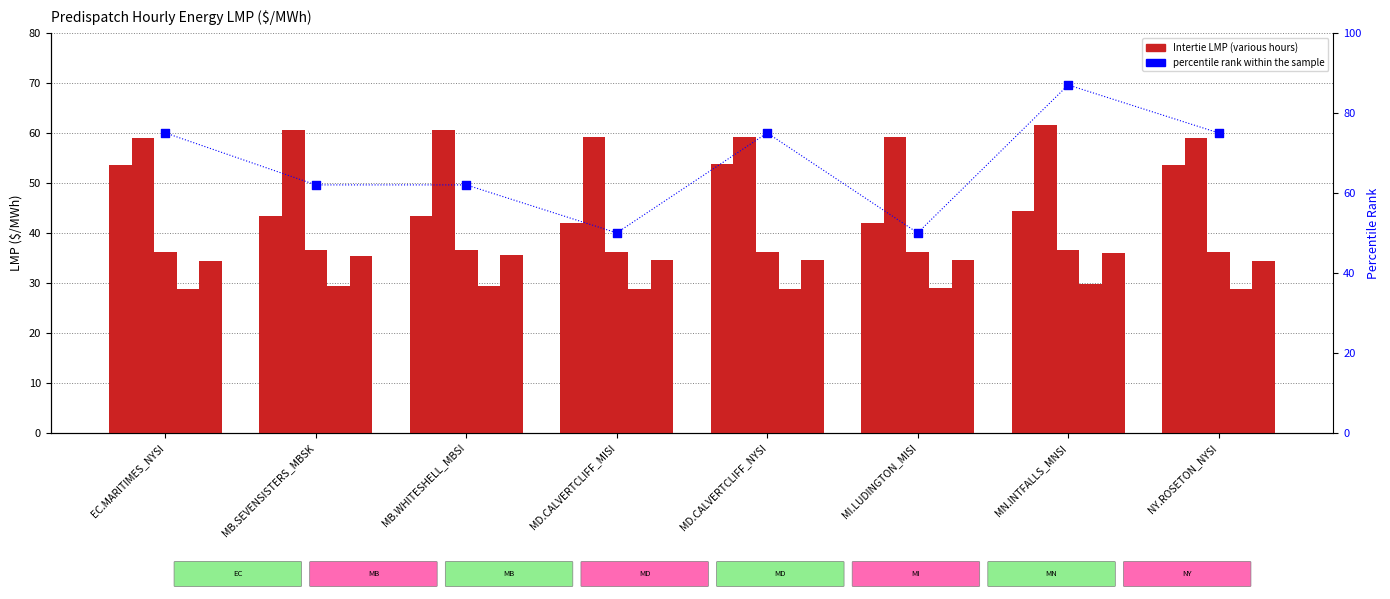

Is the value of Intertie LMP (Hr8) at MD.CALVERTCLIFF_NYSI greater than the value of Intertie LMP (Hr1) at MB.WHITESHELL_MBSI?

No